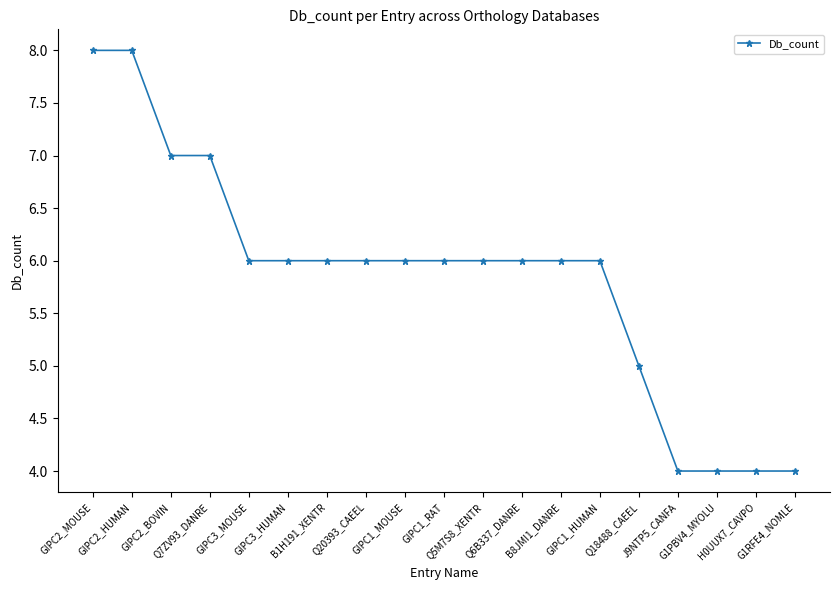

Between GIPC2_BOVIN and GIPC1_RAT, which is larger?

GIPC2_BOVIN